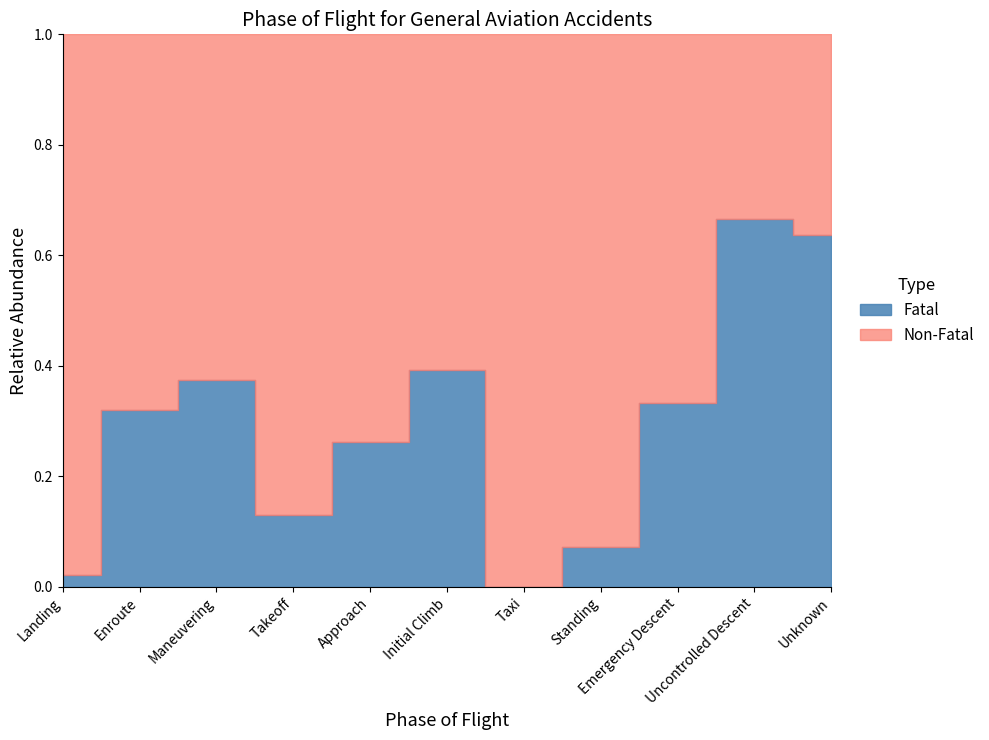

List the series in order of their peak value, lowest first.

Fatal, Non-Fatal